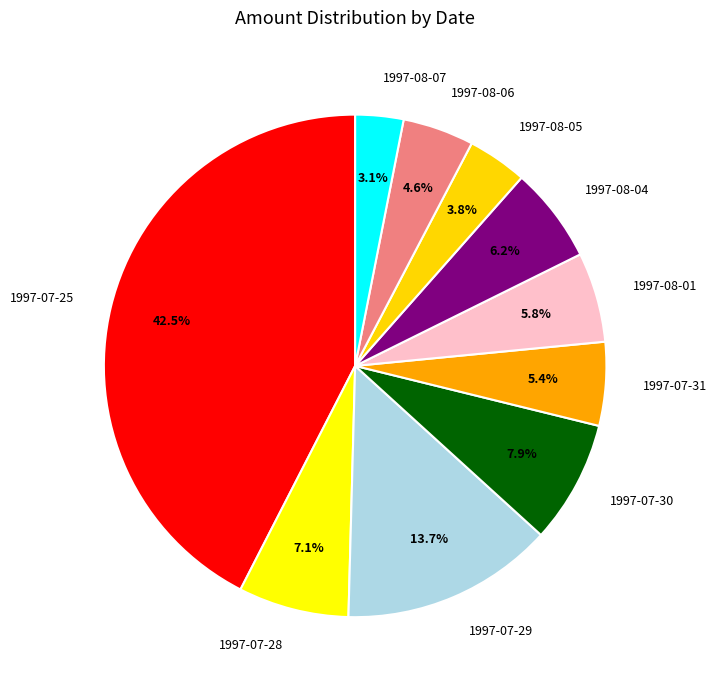

To the nearest percent, what is the difference between the 1997-08-05 and 1997-08-06 slice percentages?

1%